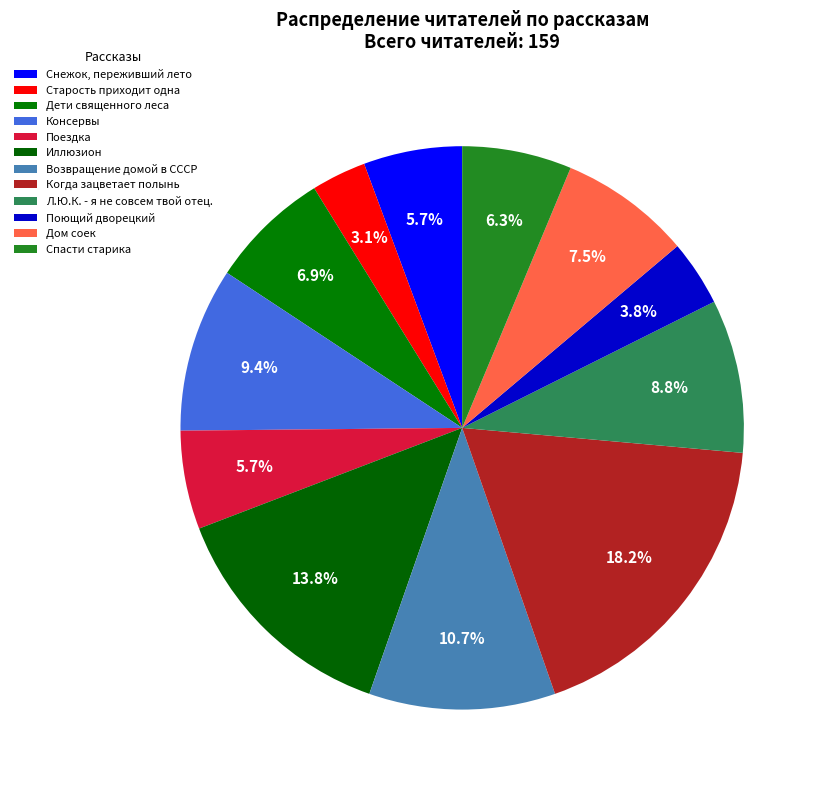

Is it true that Консервы is 21% of the pie?

False